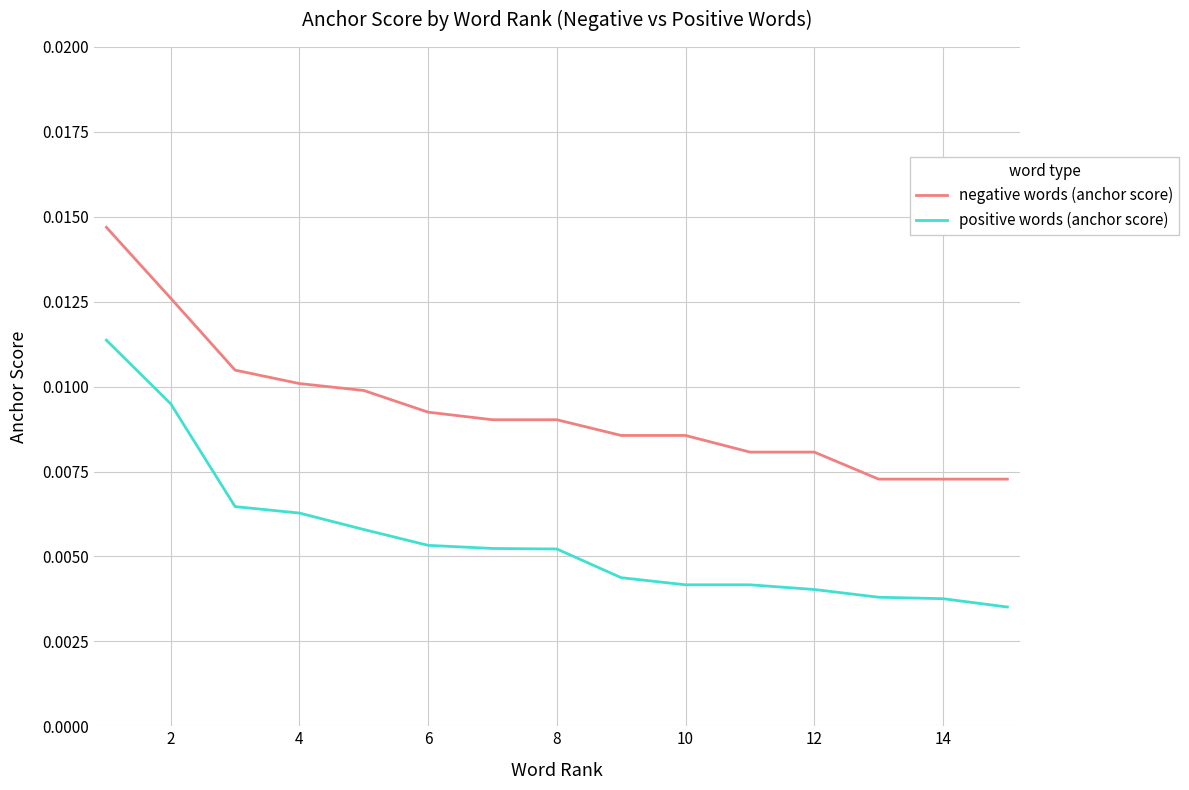

At how many categories does at least one series exceed 0?

15